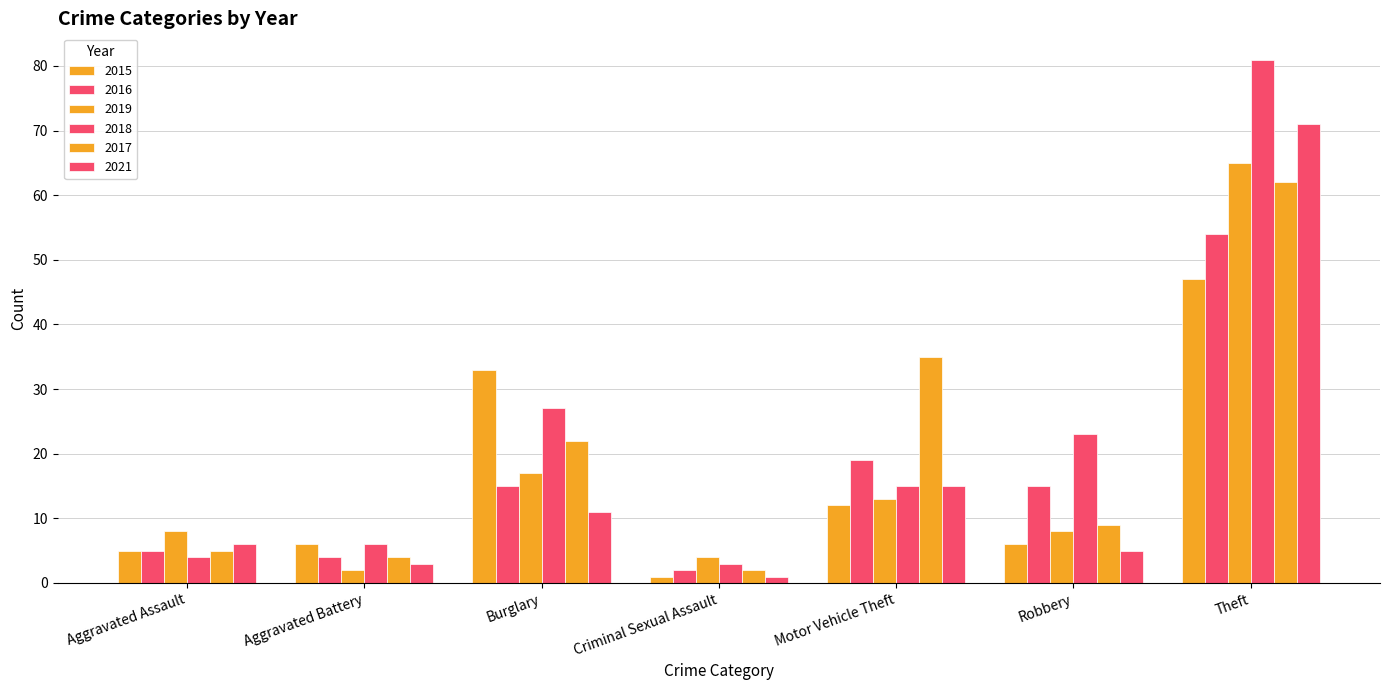

How many groups of bars are there?

7